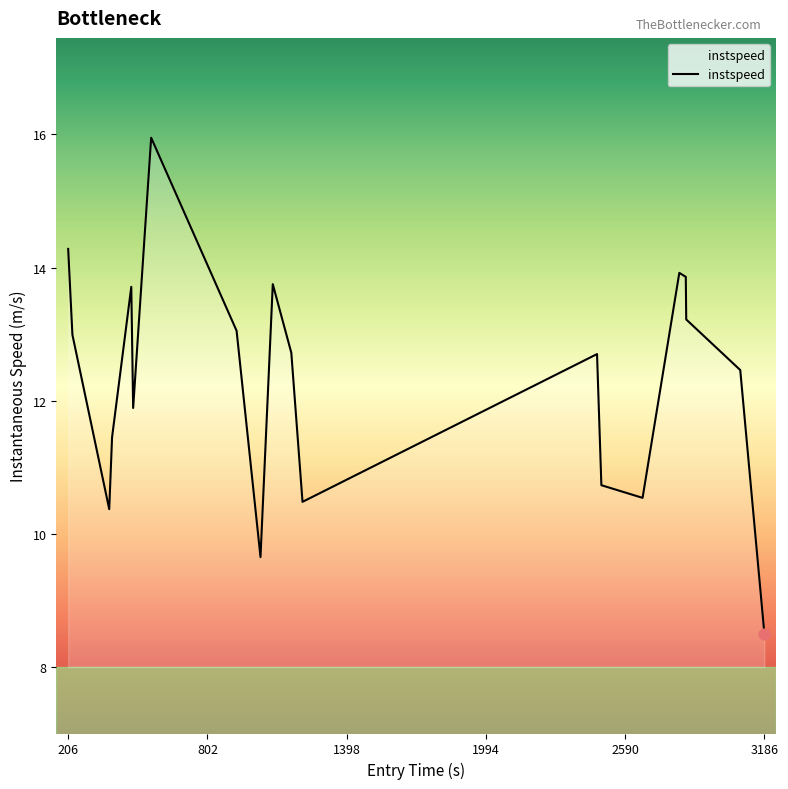

What is the minimum value shown in the chart?

8.5